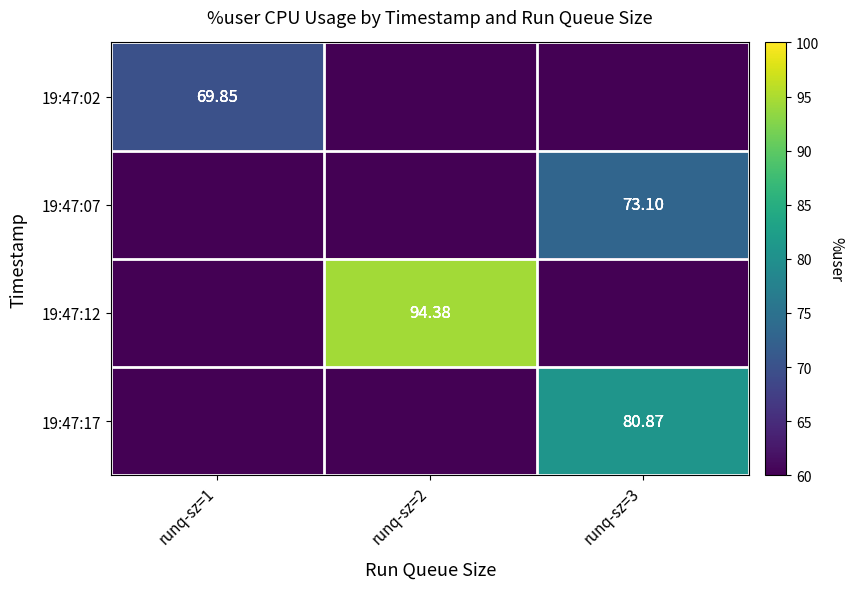

At which category is the sum across all series the highest?

runq-sz=3